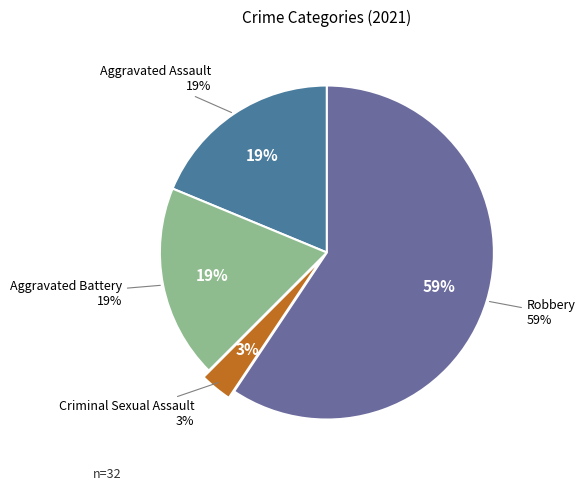

Does any single category account for the majority?

Yes